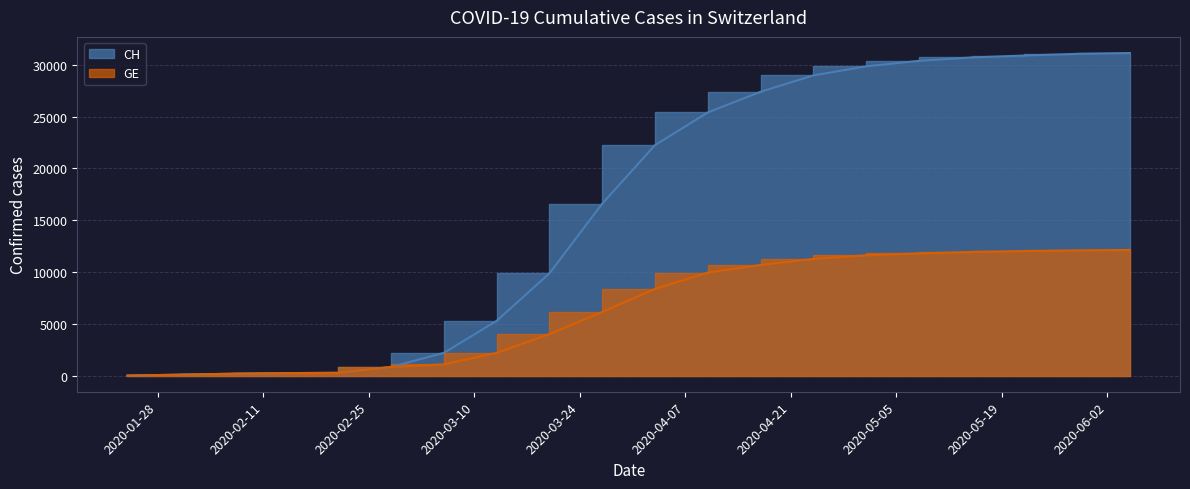

How many data points in CH are above 22253?

9